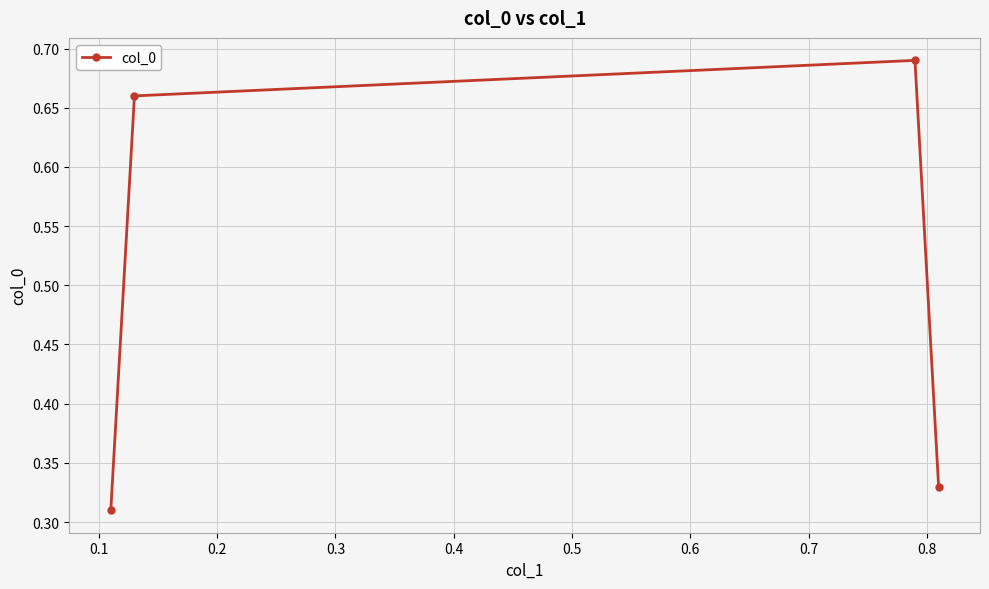

How many data points does each series have?

4